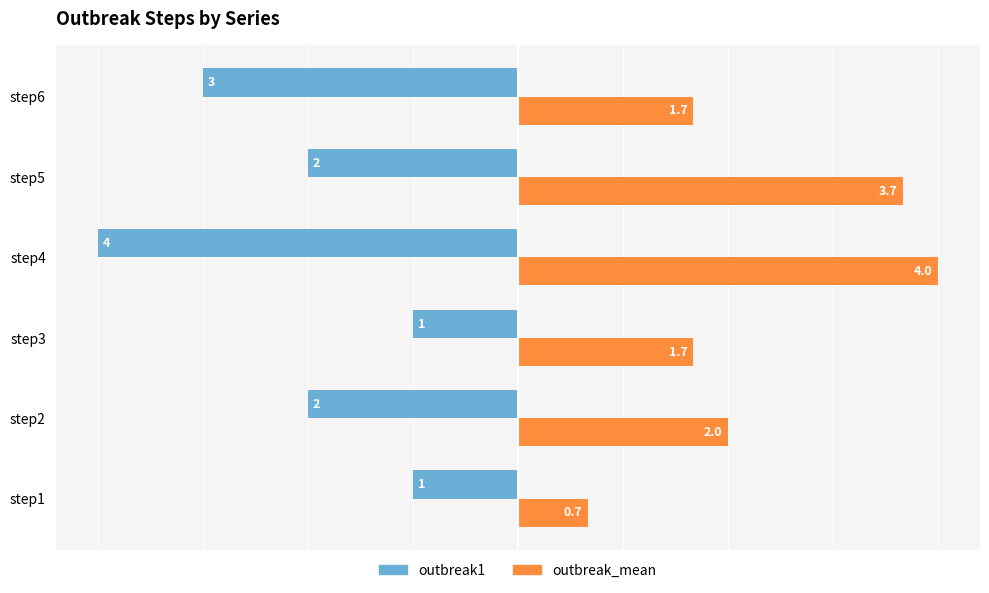

Which series has the widest spread of values?

outbreak_mean